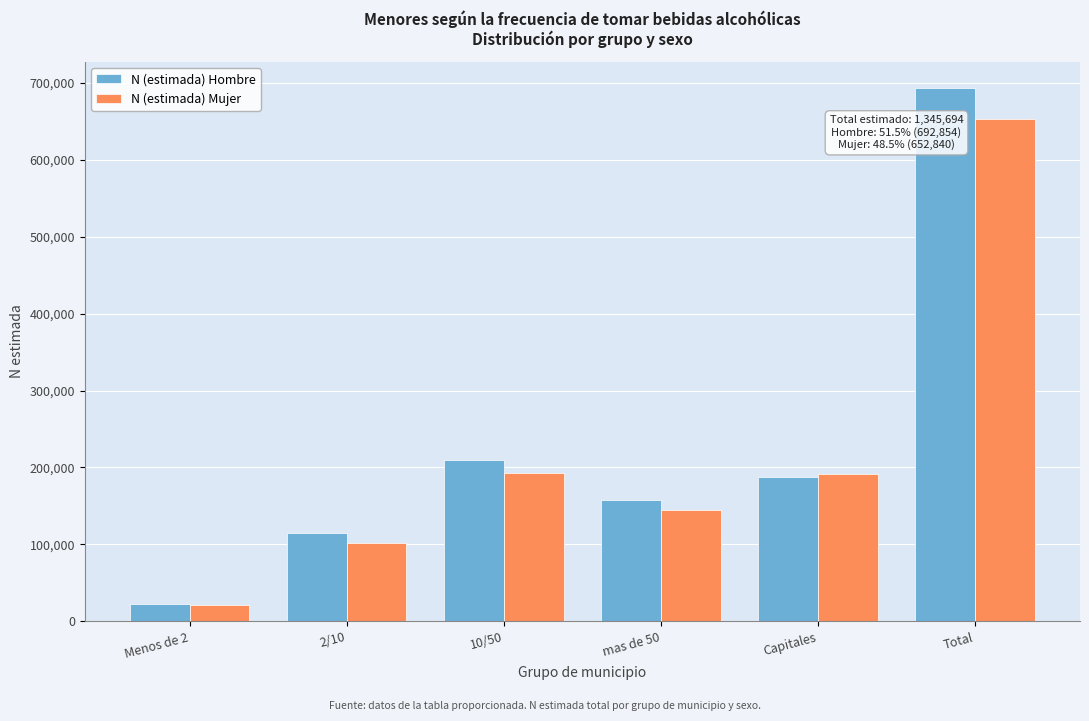

What is the difference between the N (estimada) Hombre values at 10/50 and mas de 50?

50962